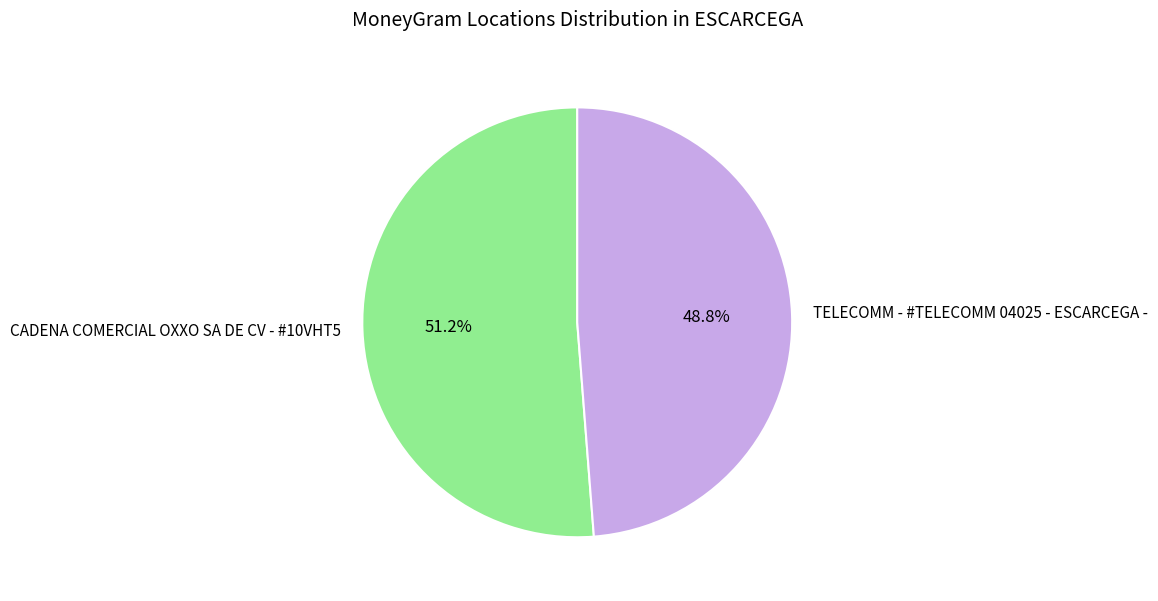

What is the smallest slice in the pie chart?

TELECOMM - #TELECOMM 04025 - ESCARCEGA -